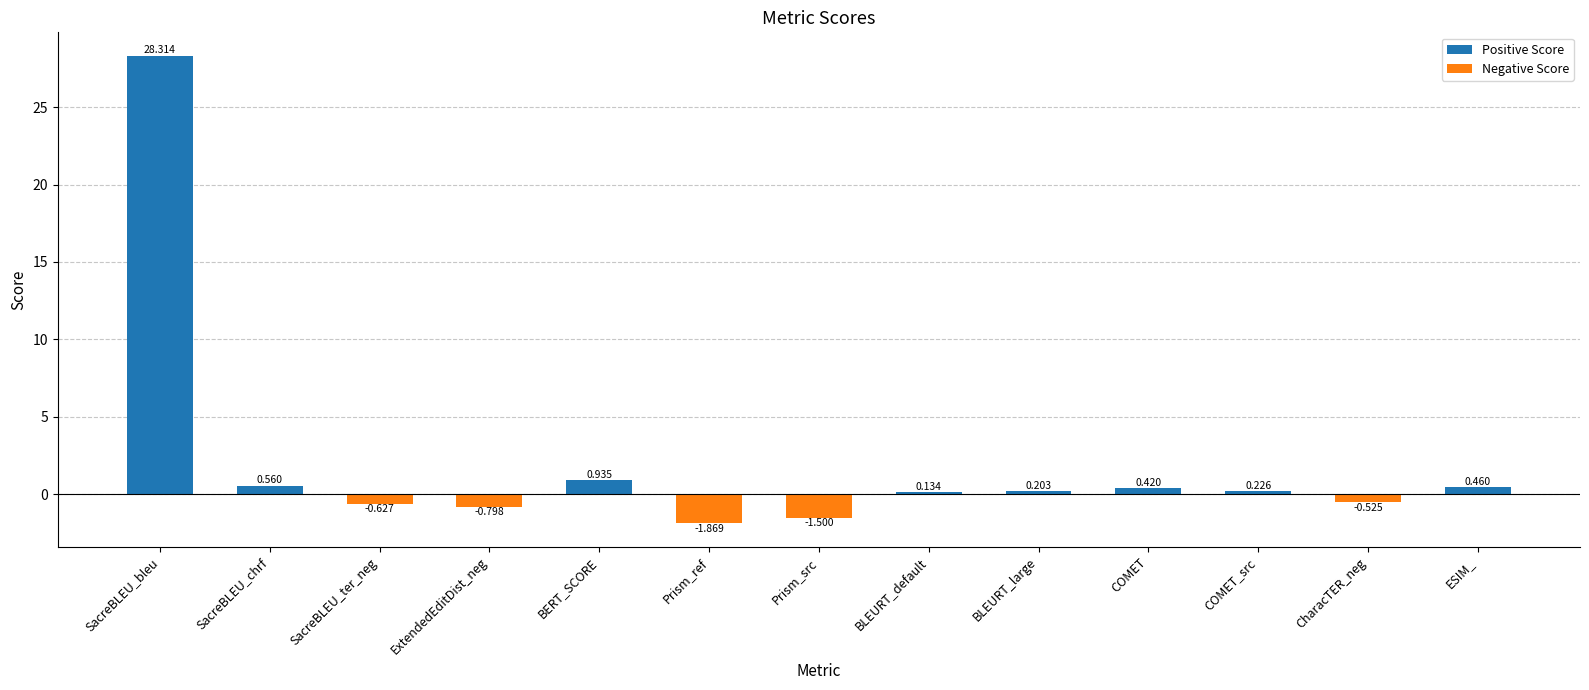

Rank the categories by value from lowest to highest.

Prism_ref, Prism_src, ExtendedEditDist_neg, SacreBLEU_ter_neg, CharacTER_neg, BLEURT_default, BLEURT_large, COMET_src, COMET, ESIM_, SacreBLEU_chrf, BERT_SCORE, SacreBLEU_bleu